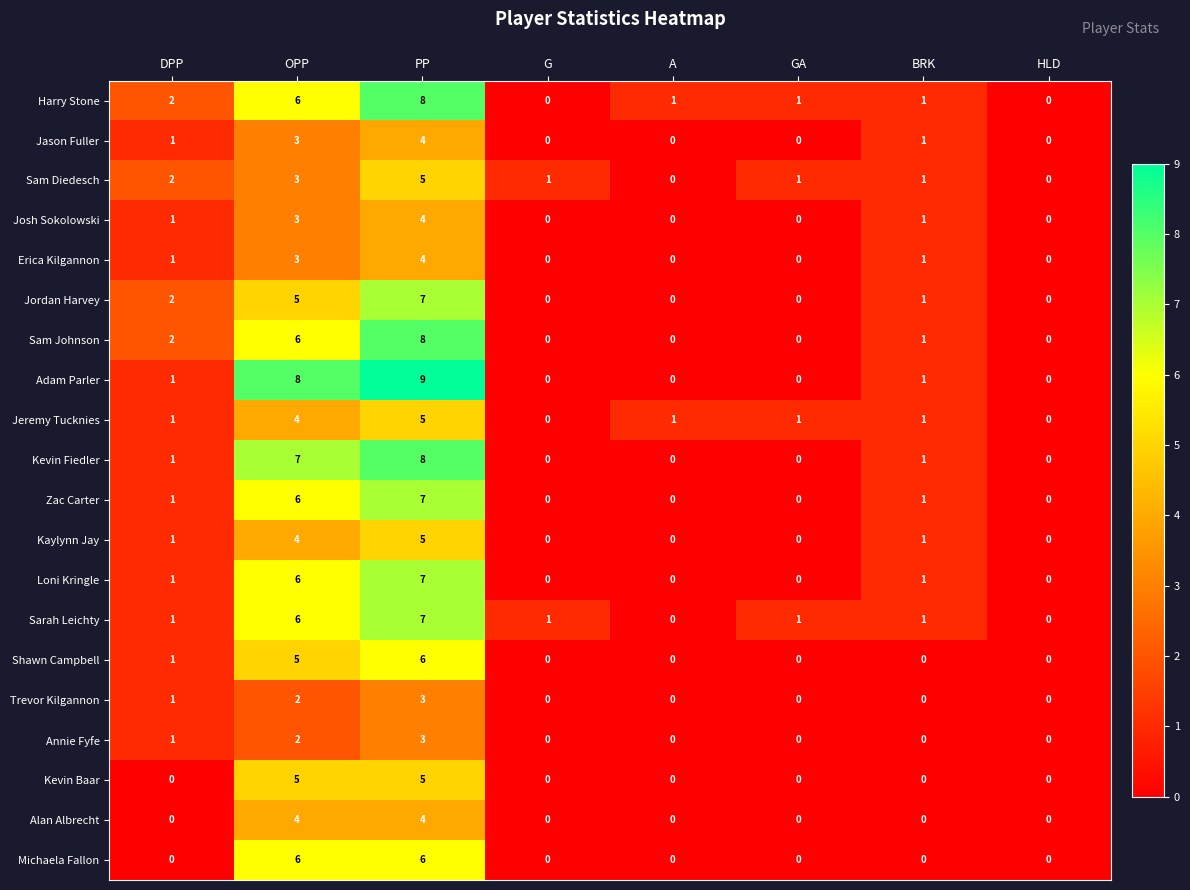

The Jordan Harvey series shows 1 at BRK. True or false?

True